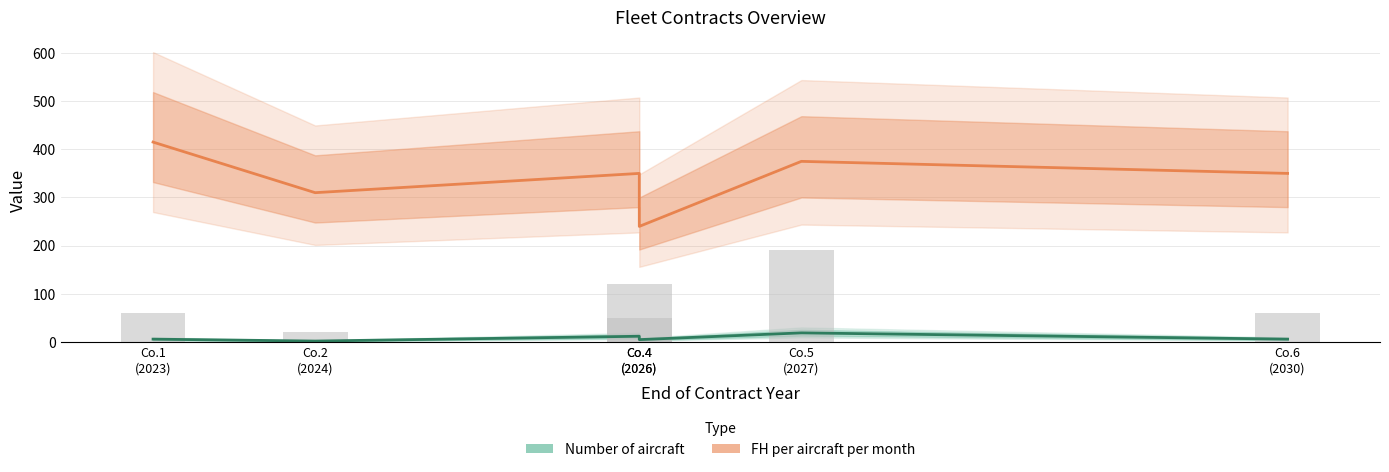

Are the bars horizontal?

No